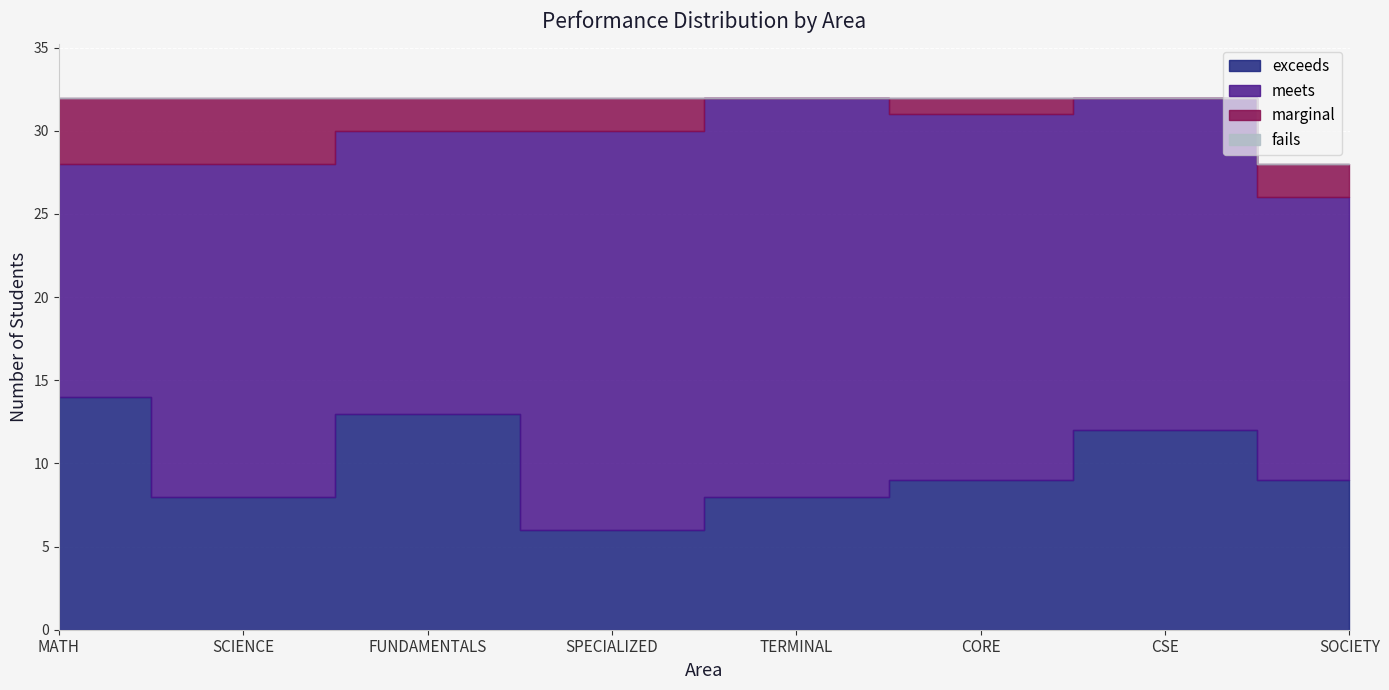

Between SOCIETY and MATH, which is larger?

MATH